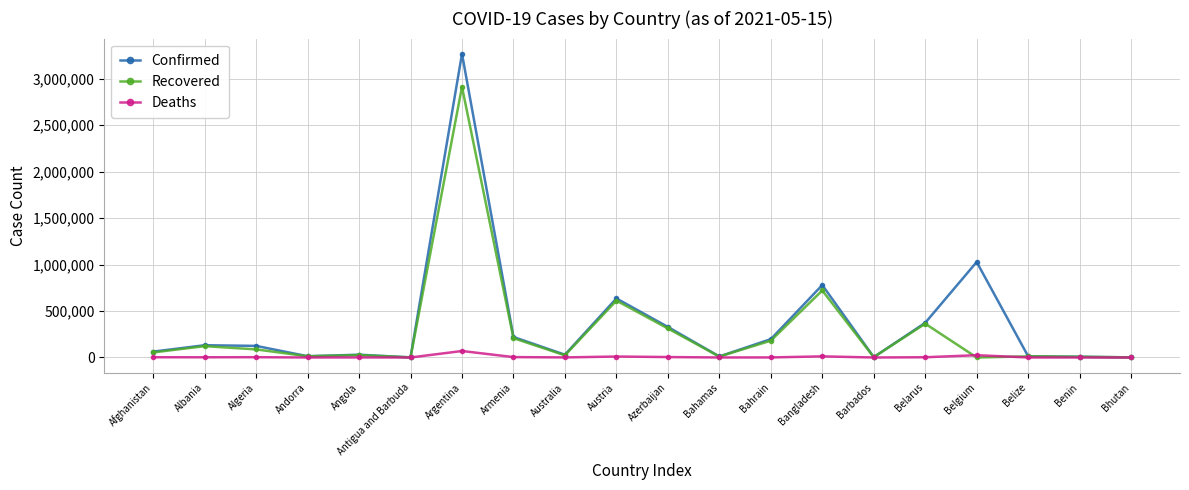

At how many categories does at least one series exceed 431927?

4